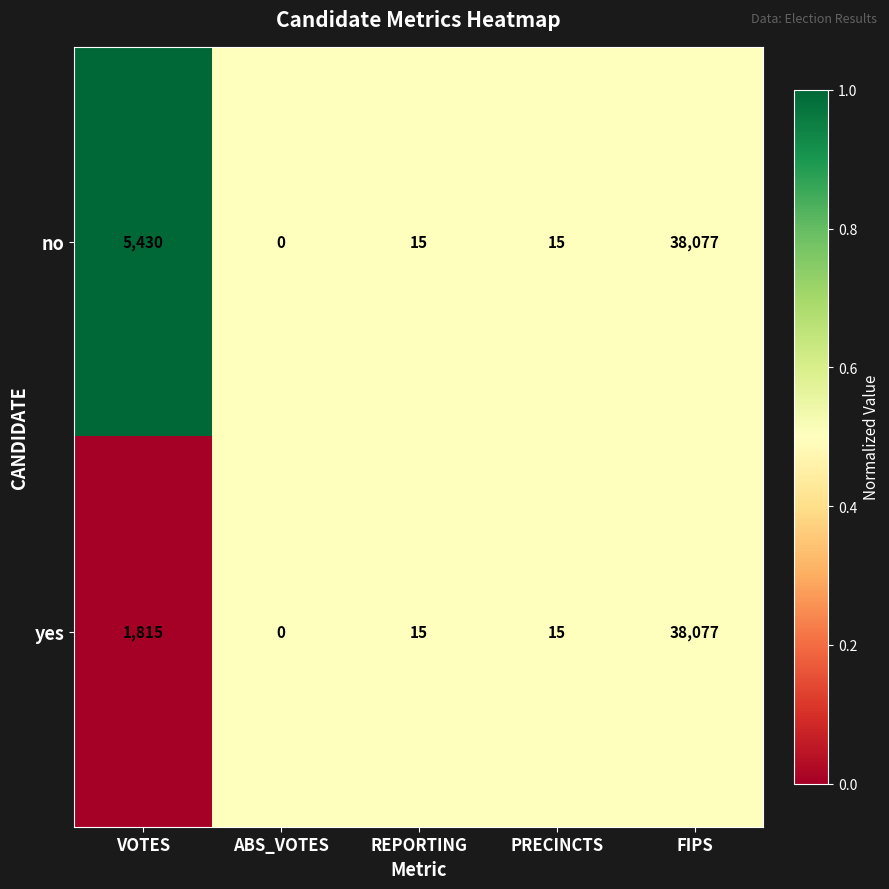

Count the number of data series in this chart.

2